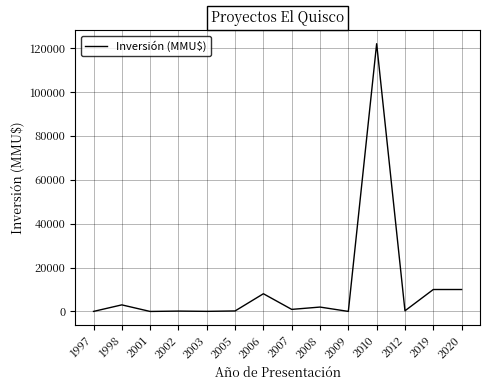

What is the greatest value displayed?

122000